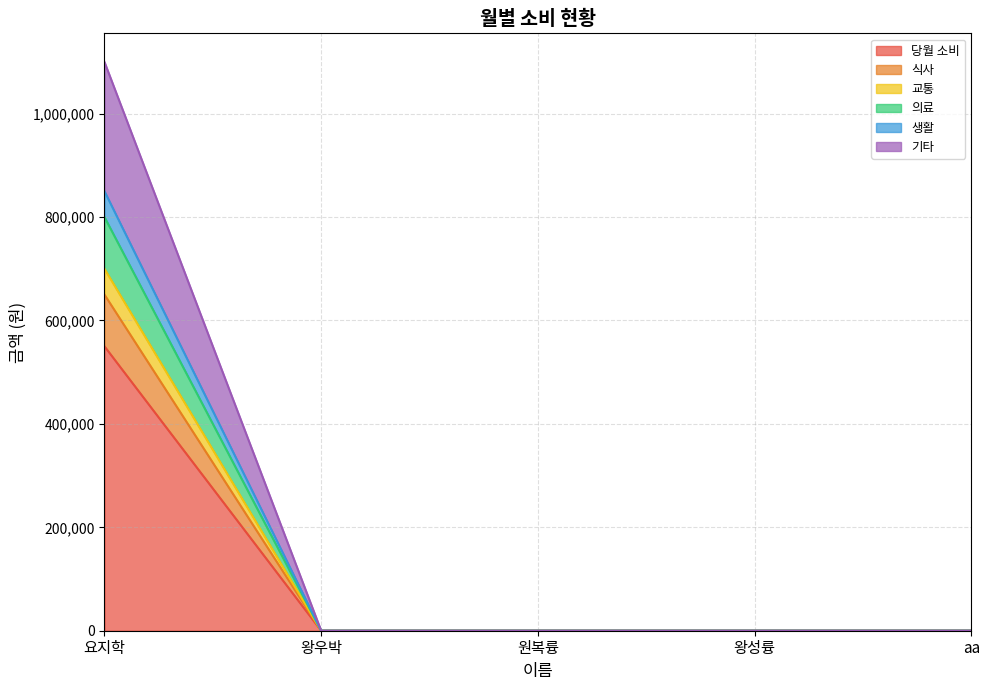

At which label is 교통 closest to 350000?

요지학